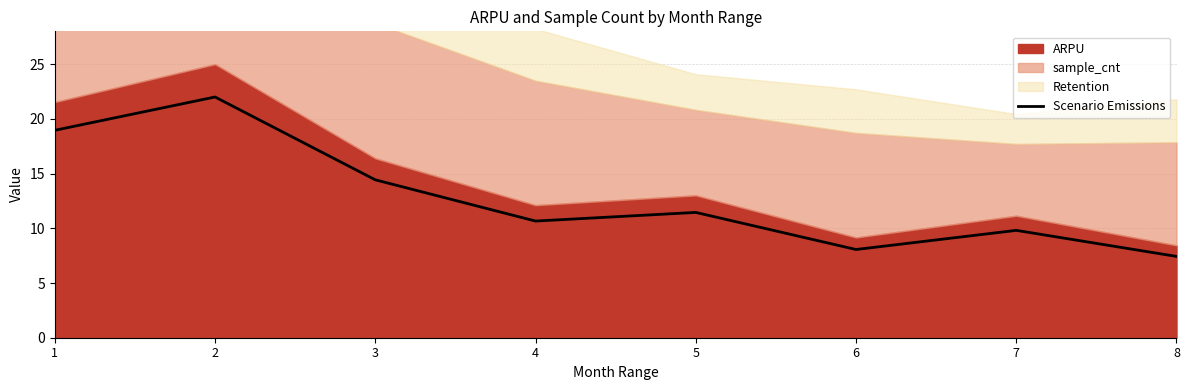

Which label corresponds to the largest value in the chart?

2